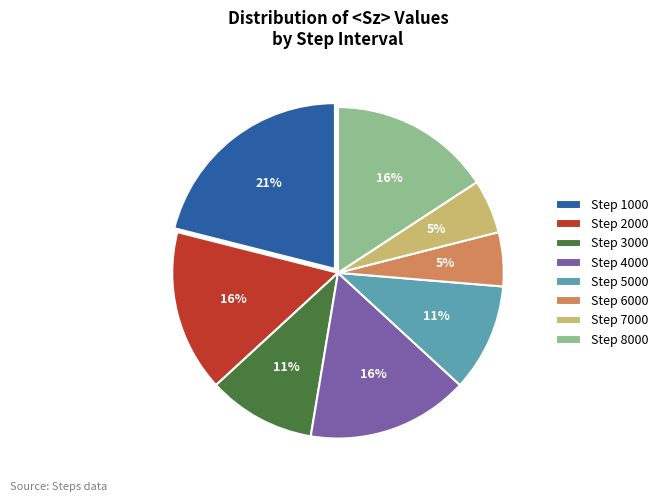

To the nearest percent, what portion does Step 2000 represent?

16%